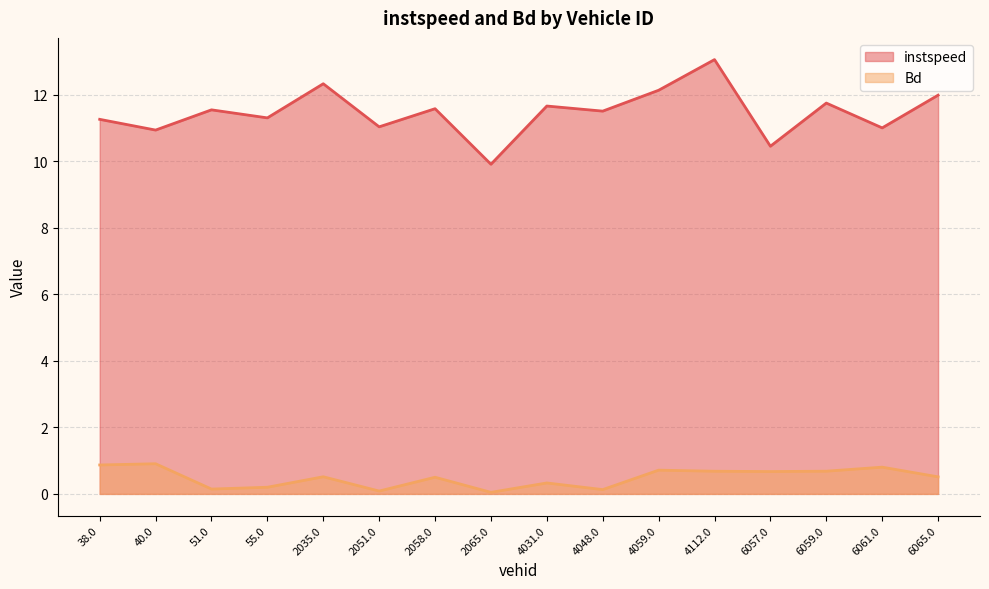

The instspeed series shows 13.1 at 4112.0. True or false?

True